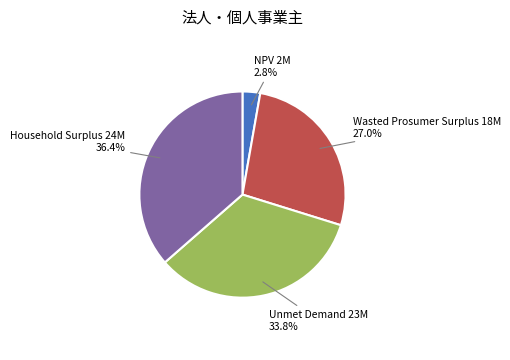

To the nearest percent, what is the average slice percentage?

25%